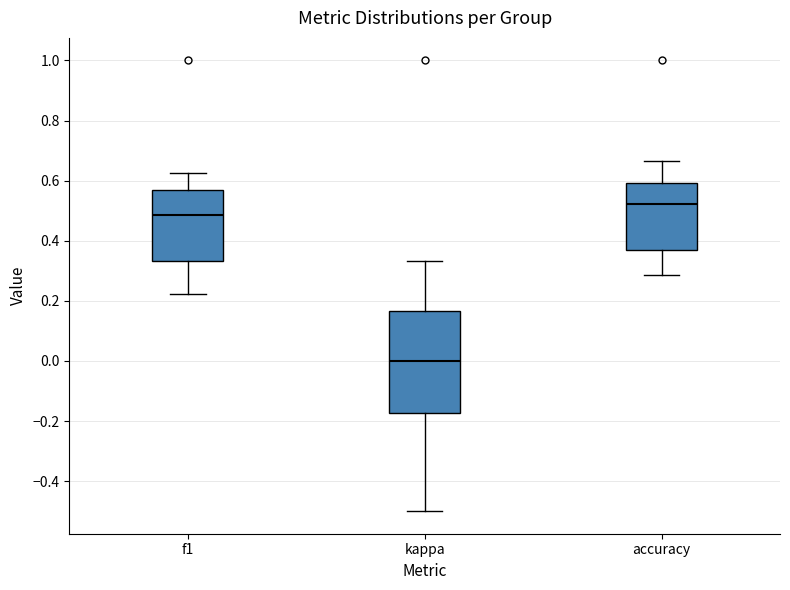

Reading left to right, read every box against the y-axis: the position of its median line, the range the box covers, and the ends of its whiskers. The values are not printed on the chart, so give them approximately, as read against the axis.

f1: median 0.48, box 0.34 to 0.56, whiskers 0.22 to 0.62
kappa: median 0.00, box -0.18 to 0.16, whiskers -0.50 to 0.34
accuracy: median 0.52, box 0.36 to 0.60, whiskers 0.28 to 0.66